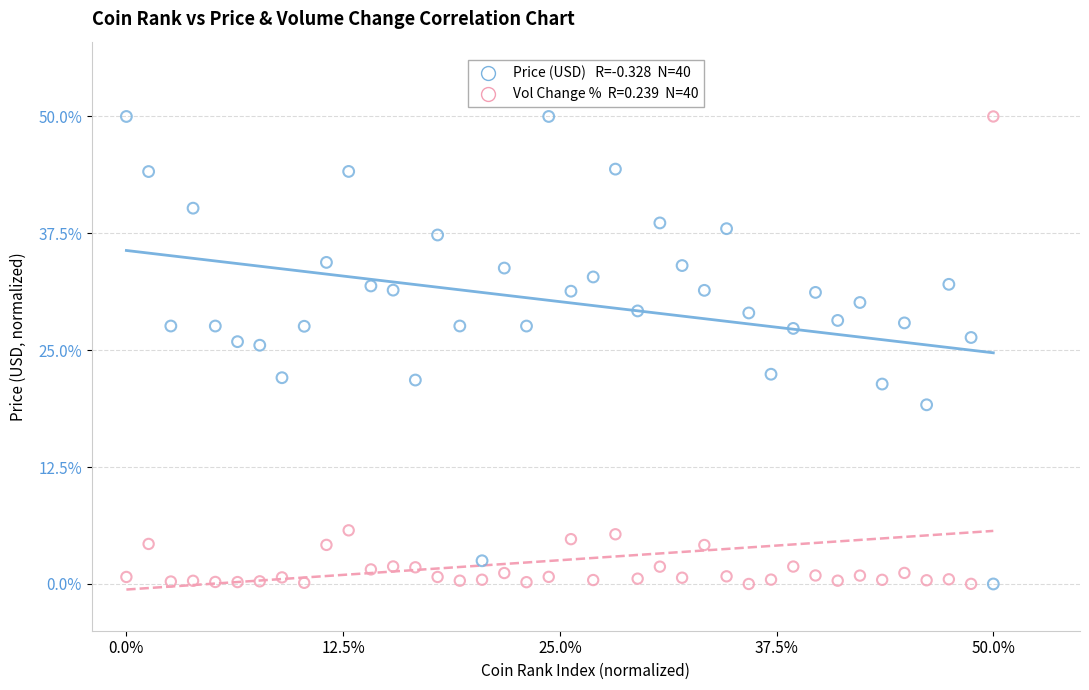

Across all data points, what is the range of Y values (max minus min)?

50.0